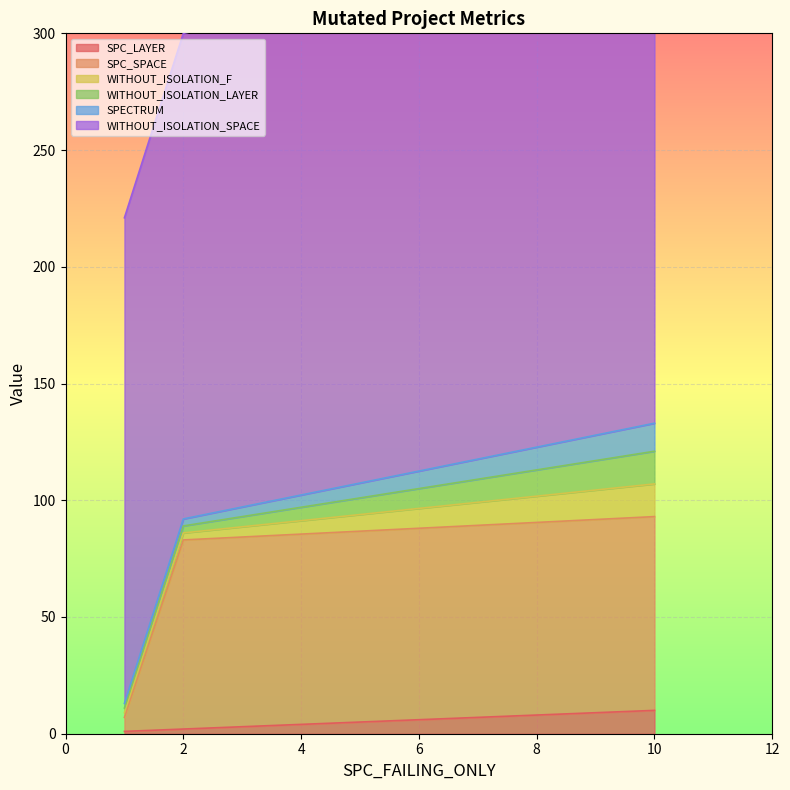

What is the average value of the WITHOUT_ISOLATION_LAYER series?

6